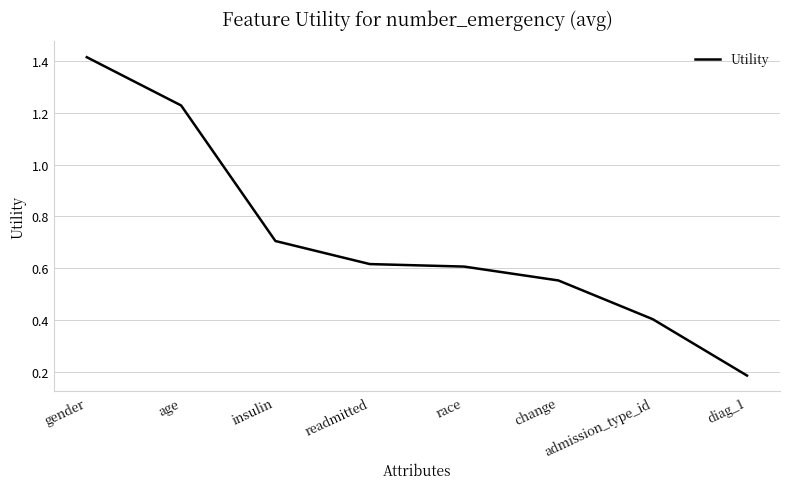

What is the average value?

0.7